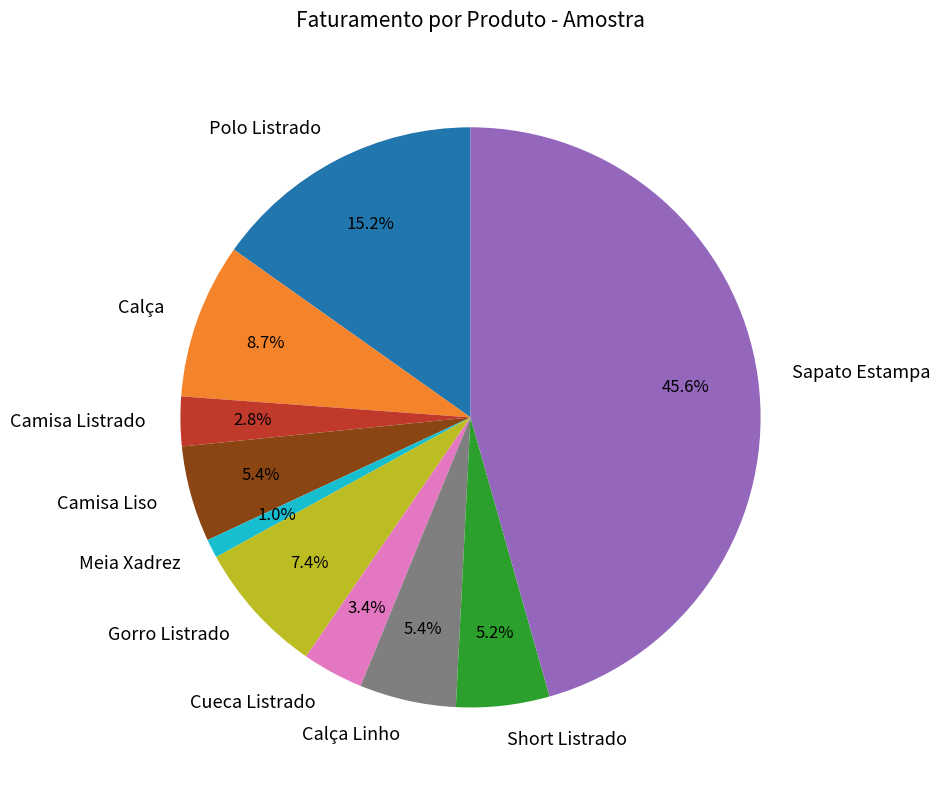

What is the ratio of the value at Camisa Listrado to the value at Calça?

0.3